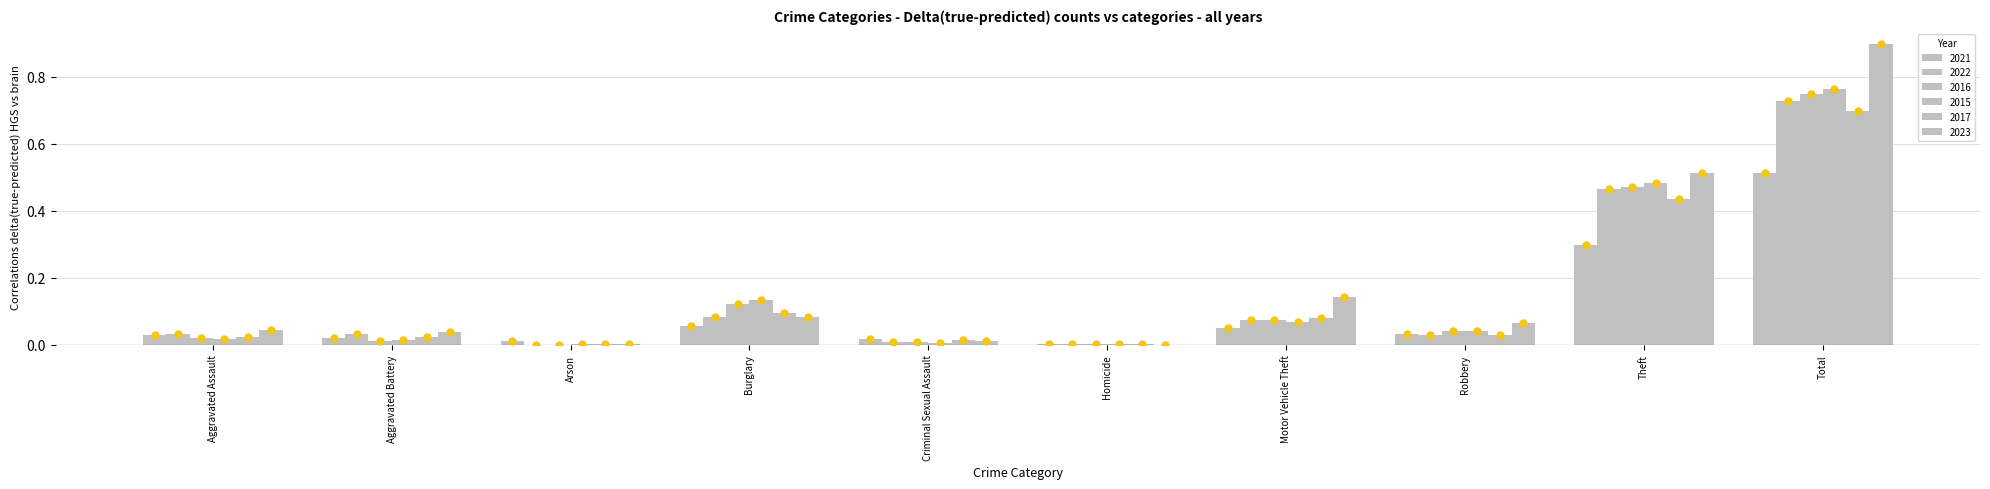

Reading left to right, what are all the values shown in this chart?

2021: Aggravated Assault=0.0	Aggravated Battery=0.0	Arson=0.0	Burglary=0.1	Criminal Sexual Assault=0.0	Homicide=0.0	Motor Vehicle Theft=0.1	Robbery=0.0	Theft=0.3	Total=0.5
2022: Aggravated Assault=0.0	Aggravated Battery=0.0	Arson=0.0	Burglary=0.1	Criminal Sexual Assault=0.0	Homicide=0.0	Motor Vehicle Theft=0.1	Robbery=0.0	Theft=0.5	Total=0.7
2016: Aggravated Assault=0.0	Aggravated Battery=0.0	Arson=0.0	Burglary=0.1	Criminal Sexual Assault=0.0	Homicide=0.0	Motor Vehicle Theft=0.1	Robbery=0.0	Theft=0.5	Total=0.7
2015: Aggravated Assault=0.0	Aggravated Battery=0.0	Arson=0.0	Burglary=0.1	Criminal Sexual Assault=0.0	Homicide=0.0	Motor Vehicle Theft=0.1	Robbery=0.0	Theft=0.5	Total=0.8
2017: Aggravated Assault=0.0	Aggravated Battery=0.0	Arson=0.0	Burglary=0.1	Criminal Sexual Assault=0.0	Homicide=0.0	Motor Vehicle Theft=0.1	Robbery=0.0	Theft=0.4	Total=0.7
2023: Aggravated Assault=0.0	Aggravated Battery=0.0	Arson=0.0	Burglary=0.1	Criminal Sexual Assault=0.0	Homicide=0.0	Motor Vehicle Theft=0.1	Robbery=0.1	Theft=0.5	Total=0.9